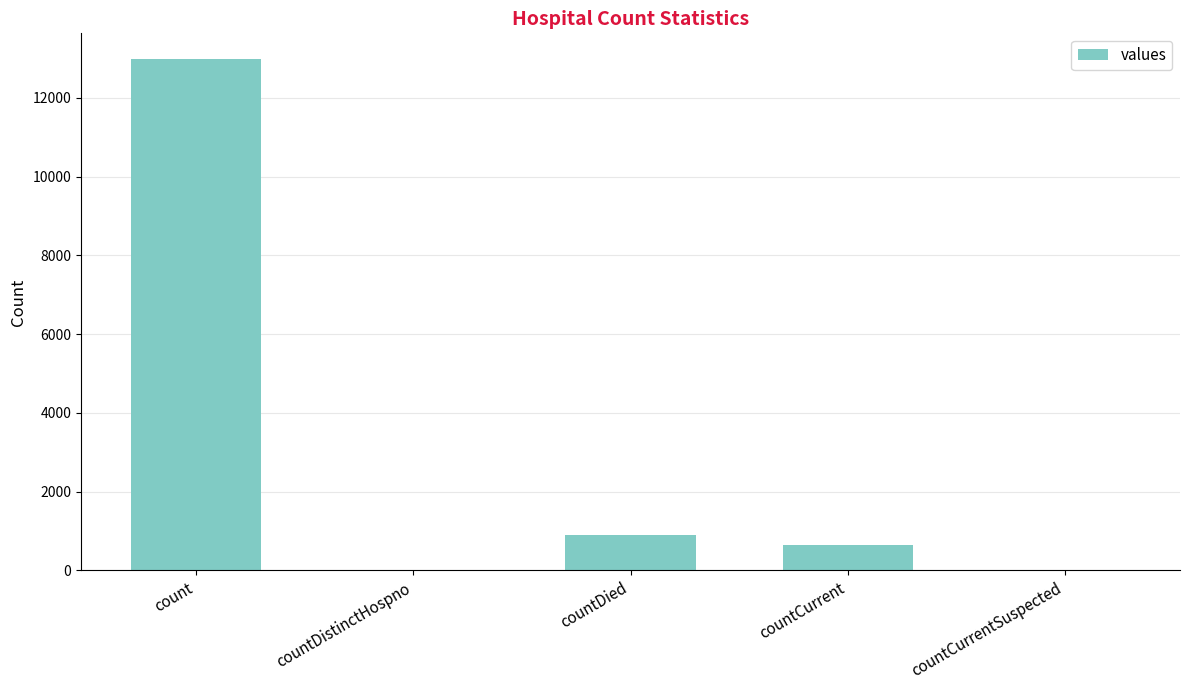

Count the number of categories in the chart.

5